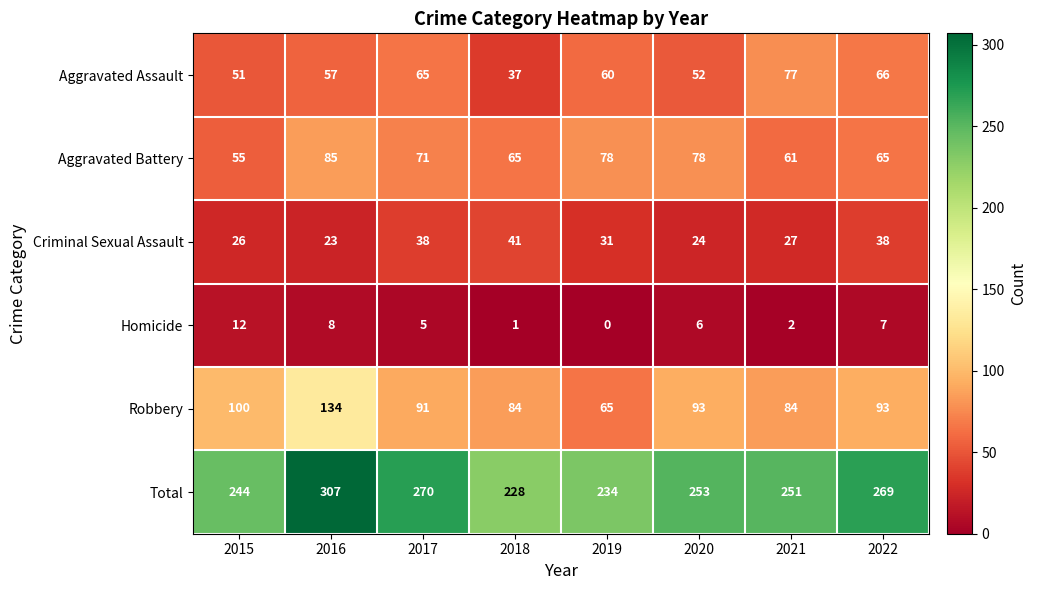

List the series in order of their peak value, highest first.

Total, Robbery, Aggravated Battery, Aggravated Assault, Criminal Sexual Assault, Homicide